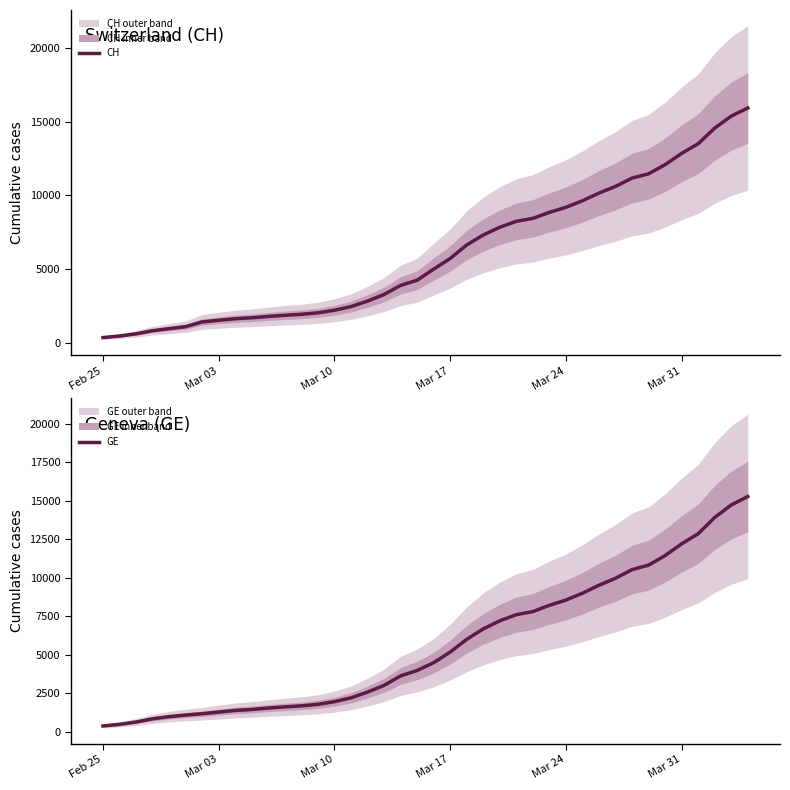

What is the smallest value displayed?

375